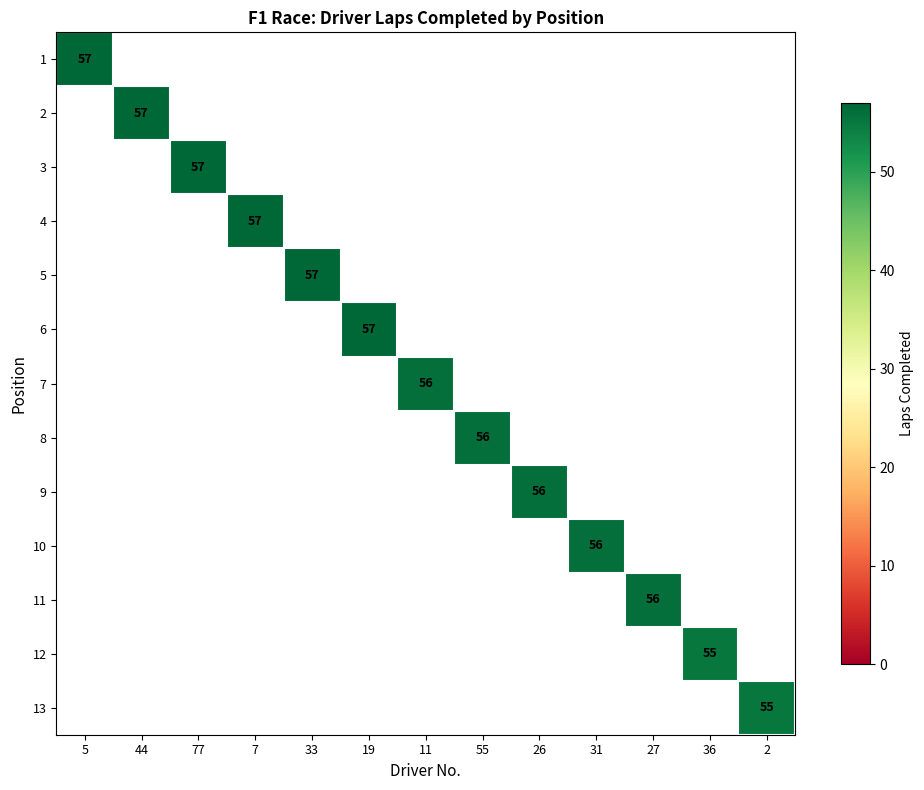

The 13 series shows 55 at 2. True or false?

True